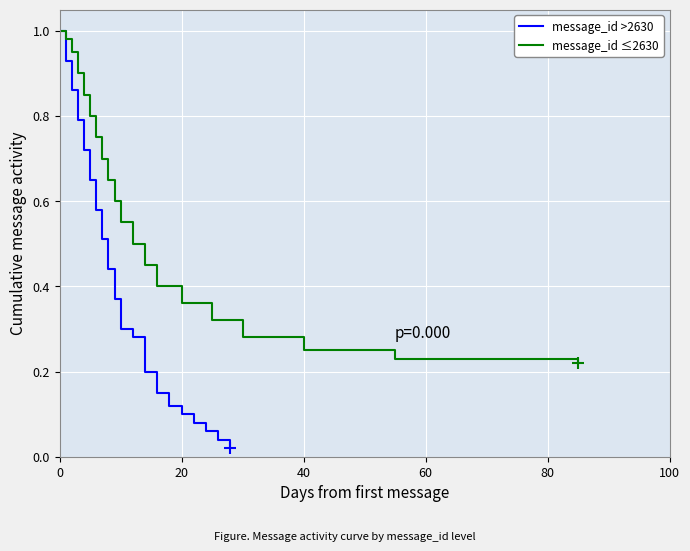

What is the maximum value for message_id >2630?

1.0